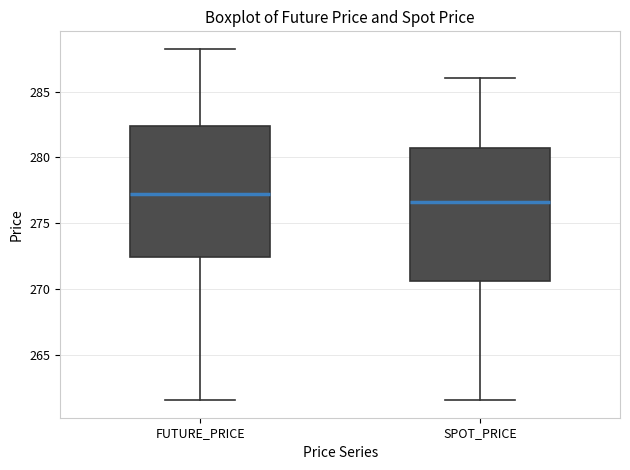

Reading left to right, transcribe this box plot: for each box, give where its median line is, the range the box spans, and where its two whiskers end, as read against the y-axis. The values are not printed on the chart, so give them approximately, as read against the axis.

FUTURE_PRICE: median 277.0, box 272.5 to 282.5, whiskers 261.5 to 288.5
SPOT_PRICE: median 276.5, box 270.5 to 280.5, whiskers 261.5 to 286.0